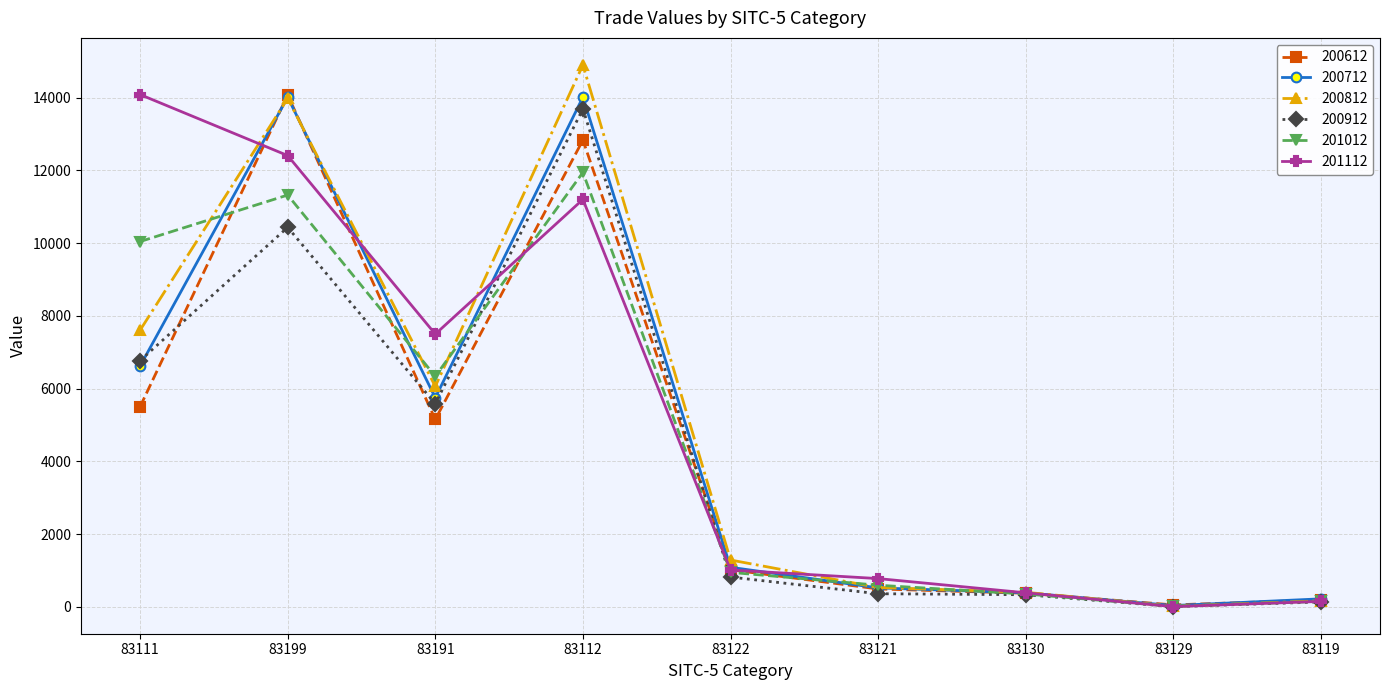

Between 83111 and 83199, which series saw the biggest shift?

200612